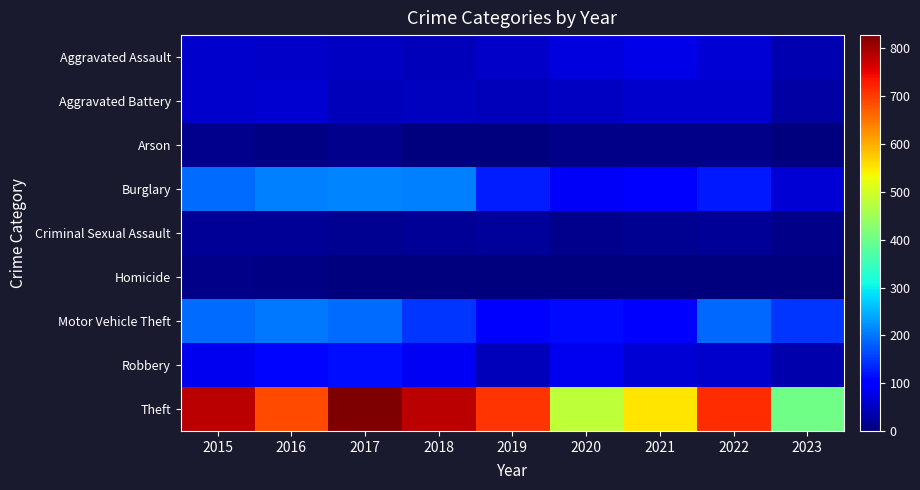

At how many categories does at least one series exceed 268?

9